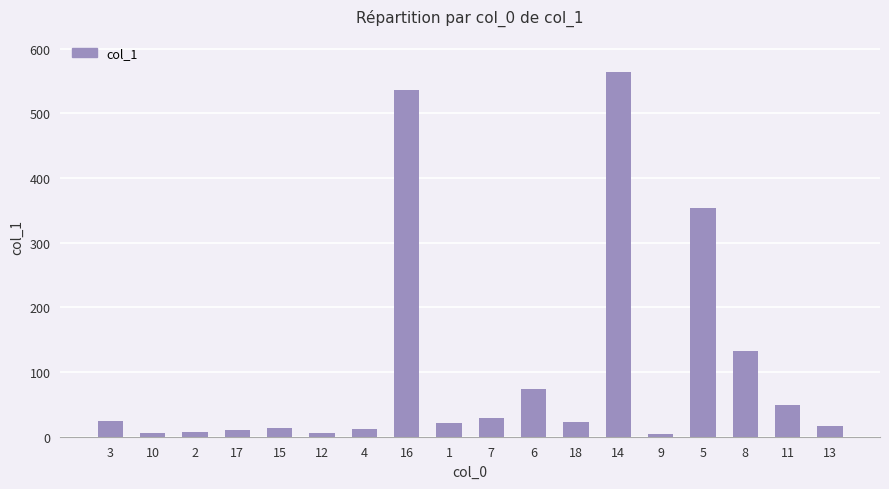

Does the chart contain any negative values?

No